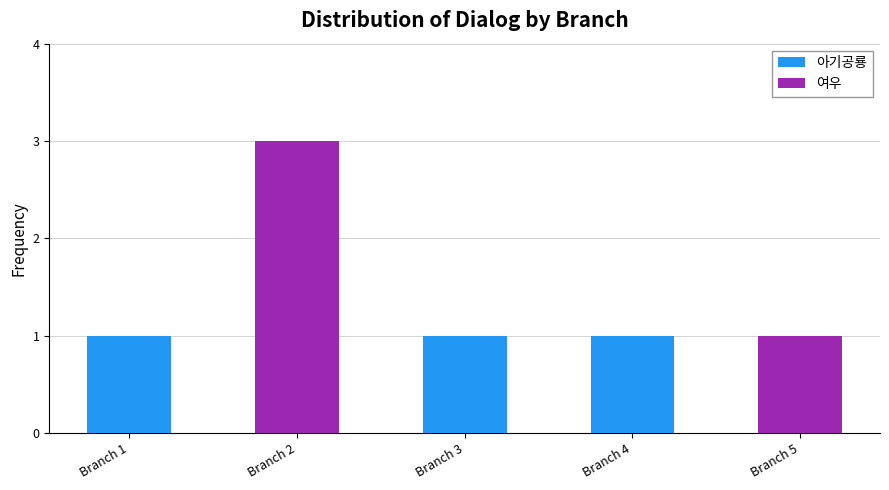

At which category is the sum across all series the highest?

Branch 2